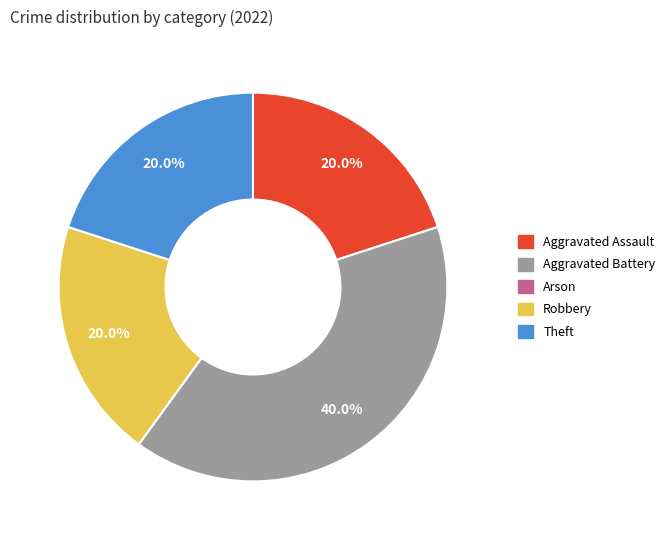

Which slice is the largest?

Aggravated Battery